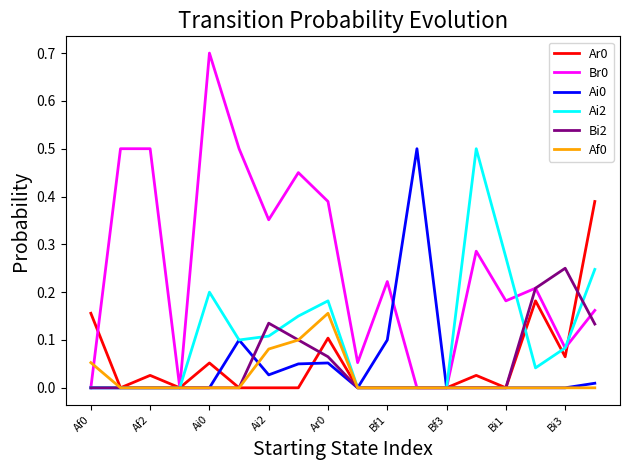

What is the greatest value displayed?

0.7